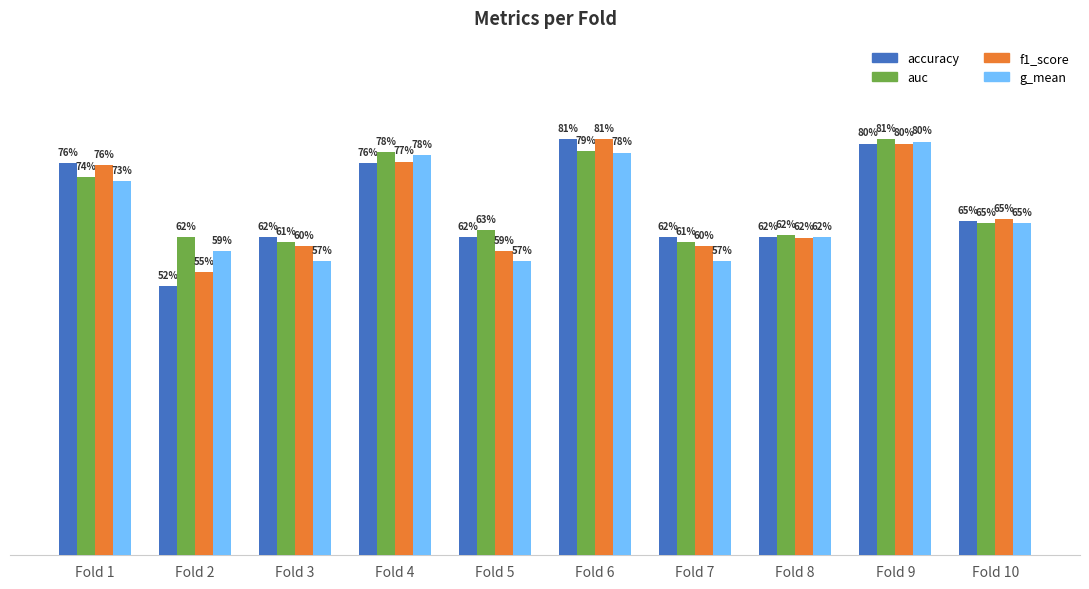

What are all the series names shown in the legend?

accuracy, auc, f1_score, g_mean